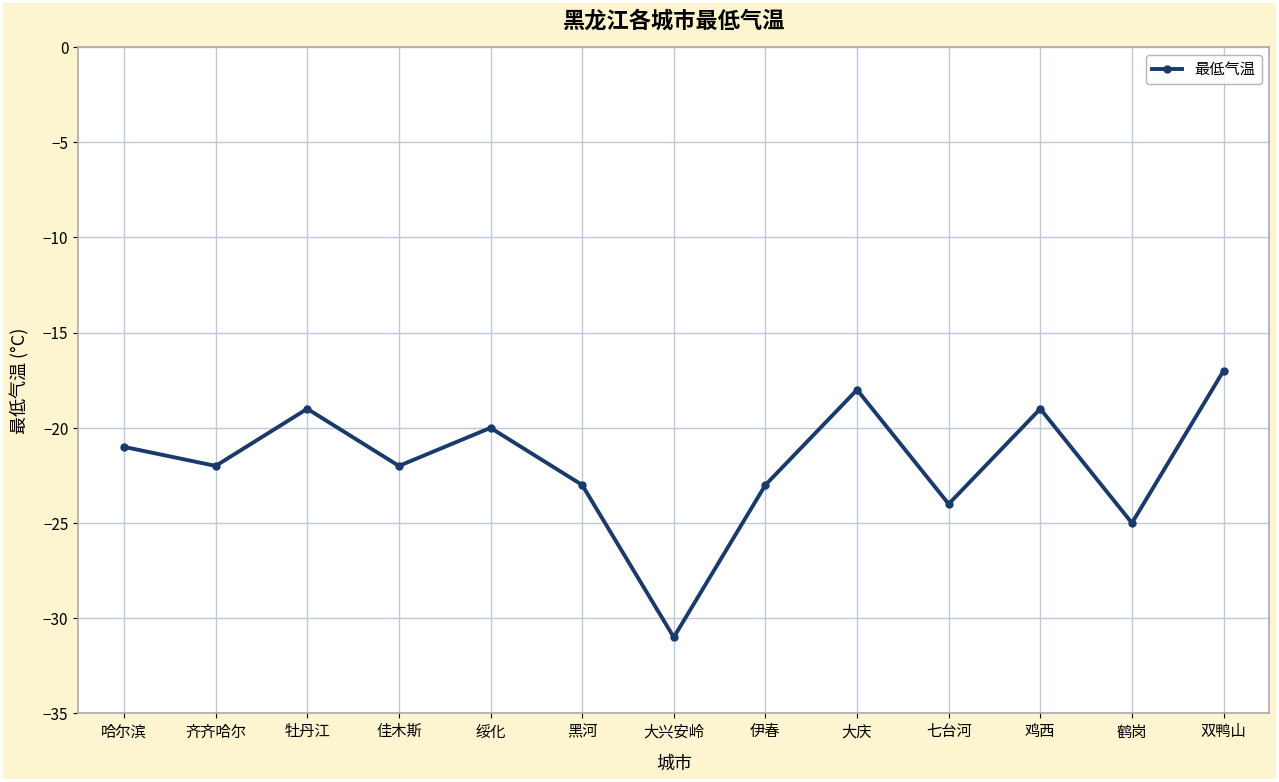

The chart shows a value of -19 at 牡丹江. True or false?

True